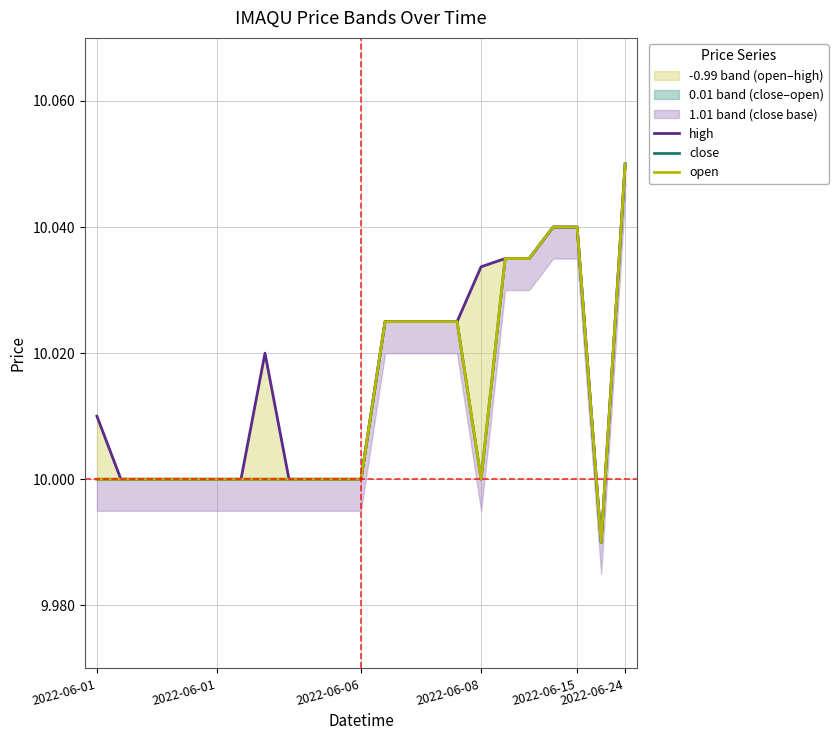

What is the sum of all close values?

230.3